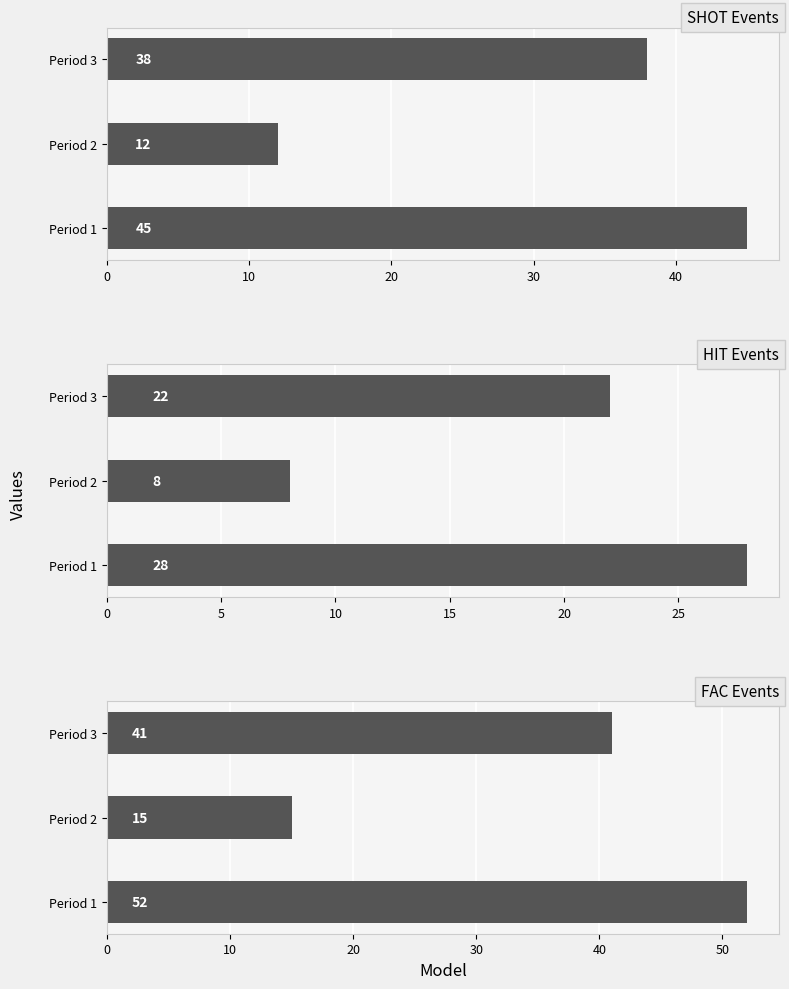

Which series has the widest spread of values?

FAC Events